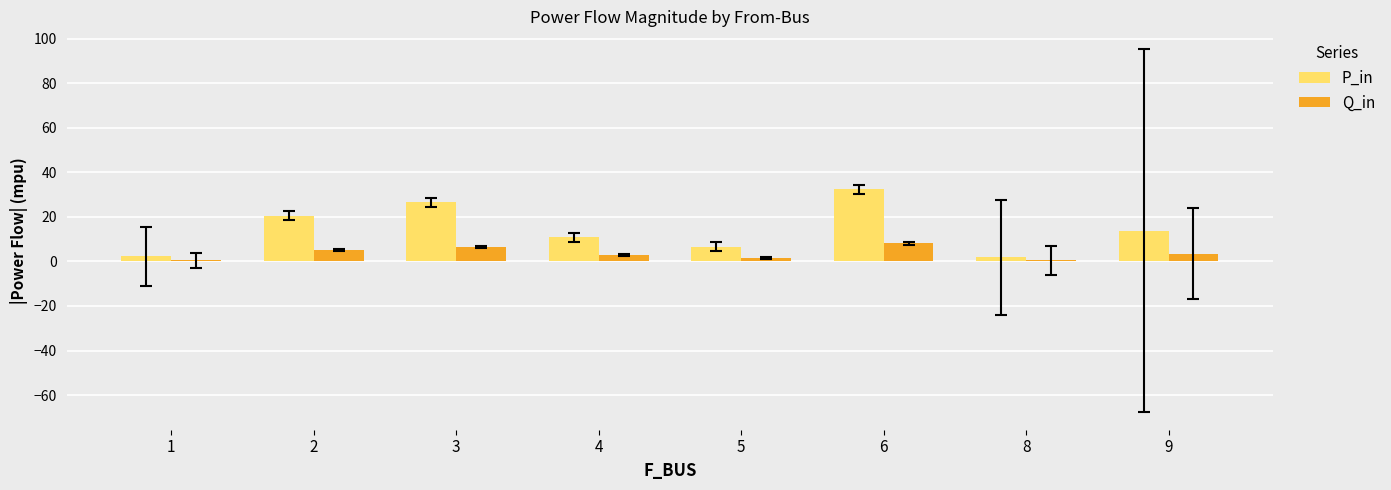

What is the total value across all series at 6?

40.4